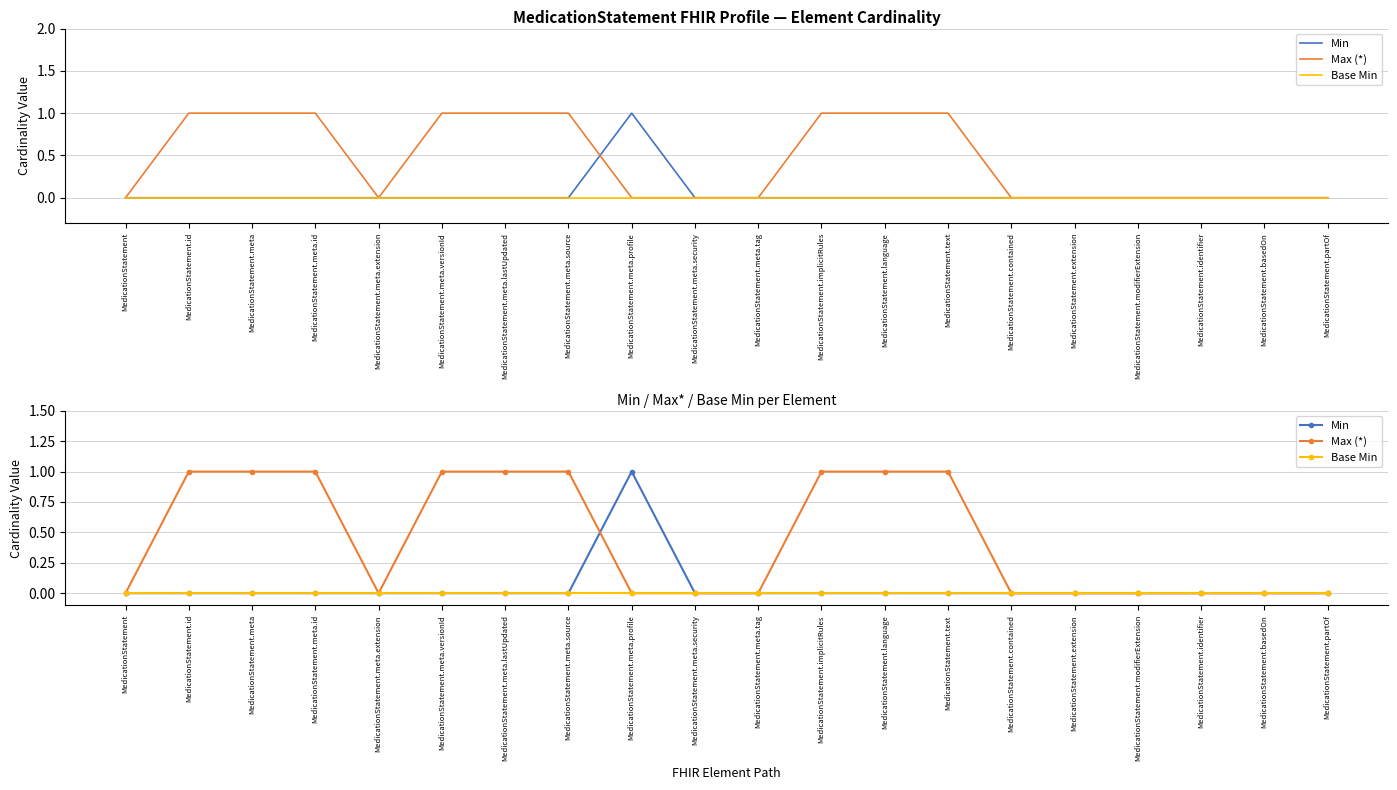

At MedicationStatement, list the series in order from smallest to largest.

Min, Max (*), Base Min